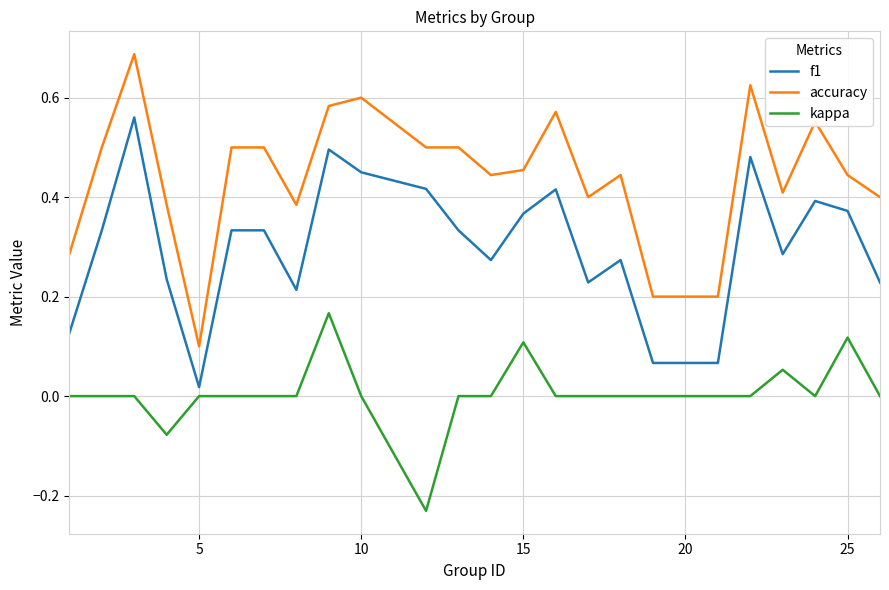

True or false: accuracy and f1 cross at least once.

False